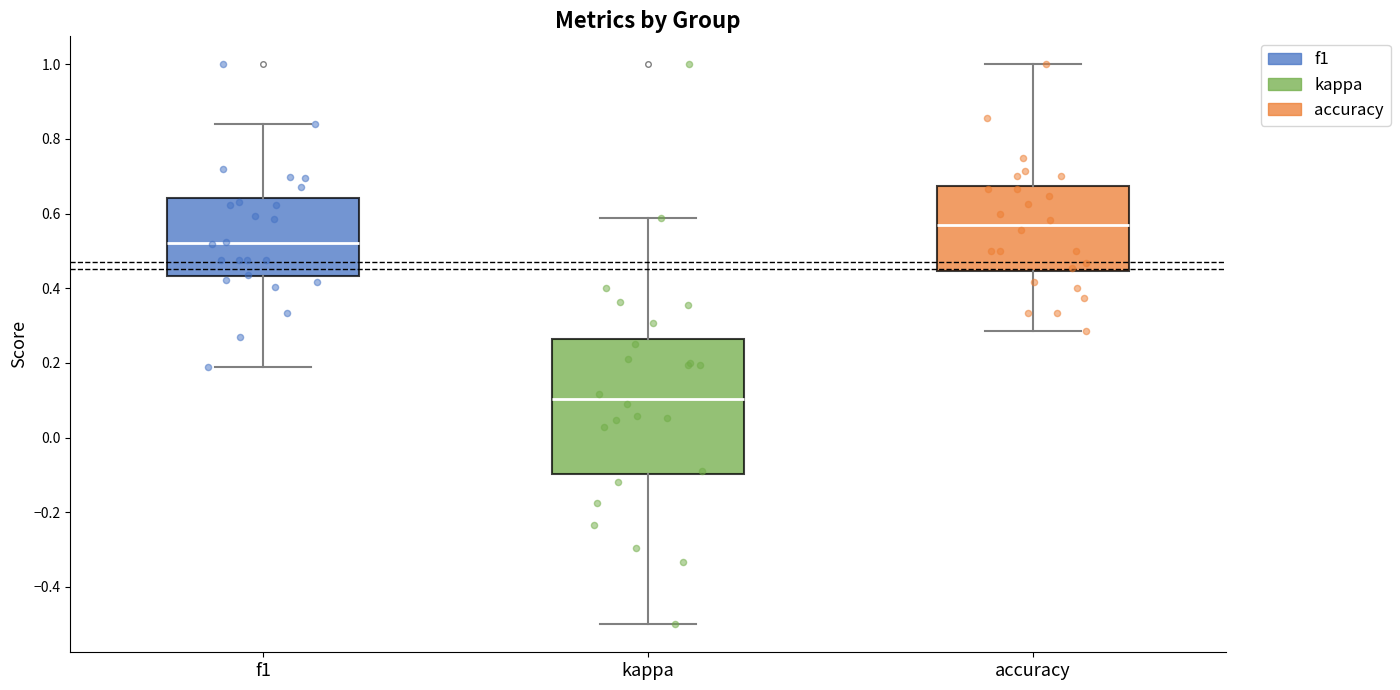

Where is the upper edge of the box for kappa on the y-axis? The values are not printed on the chart, so give them approximately, as read against the axis.

0.26